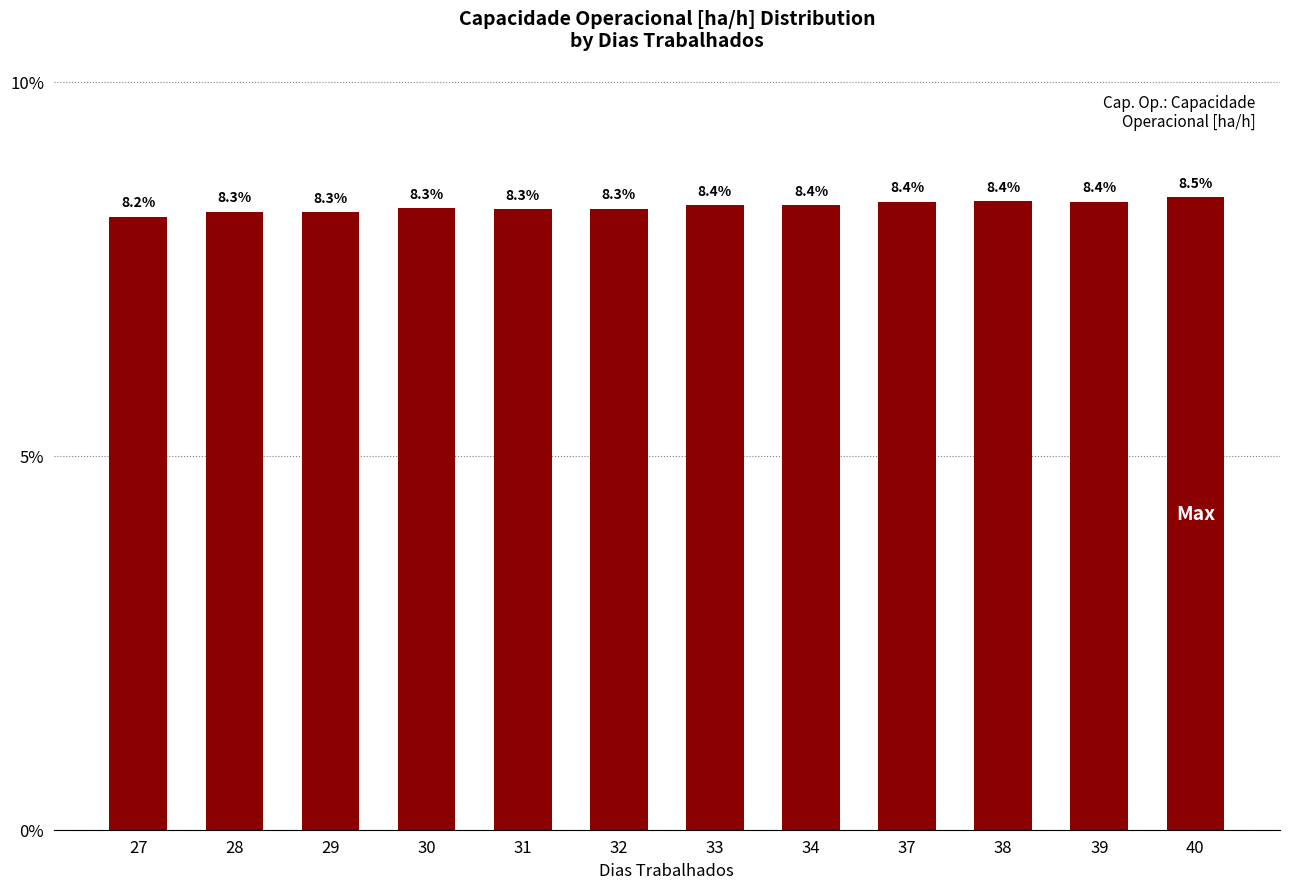

Are the bars horizontal?

No